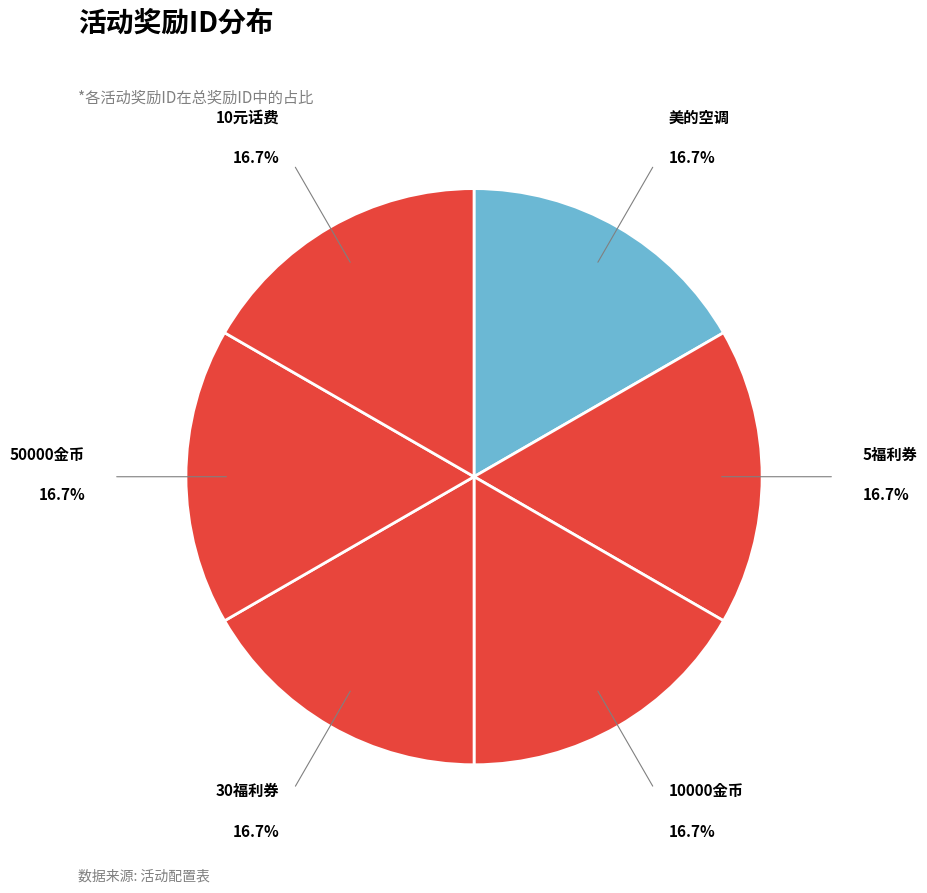

Does 30福利券 represent more than half of the total?

No